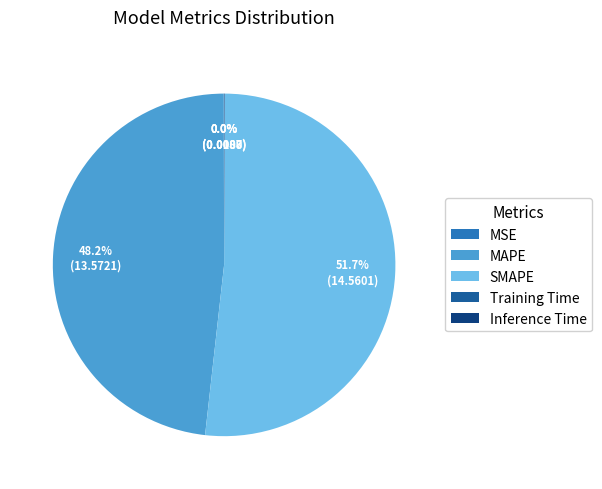

To the nearest percent, what is the average slice percentage?

20%